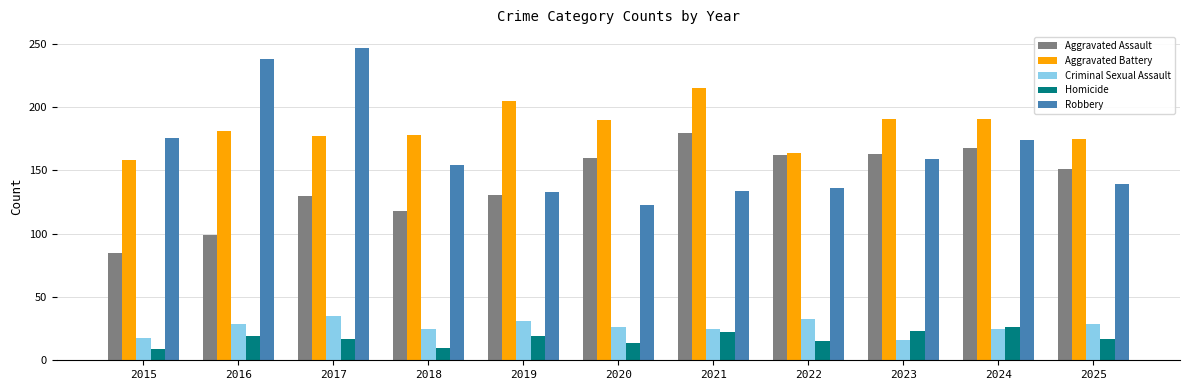

True or false: Robbery has a value of 134 at 2021.

True